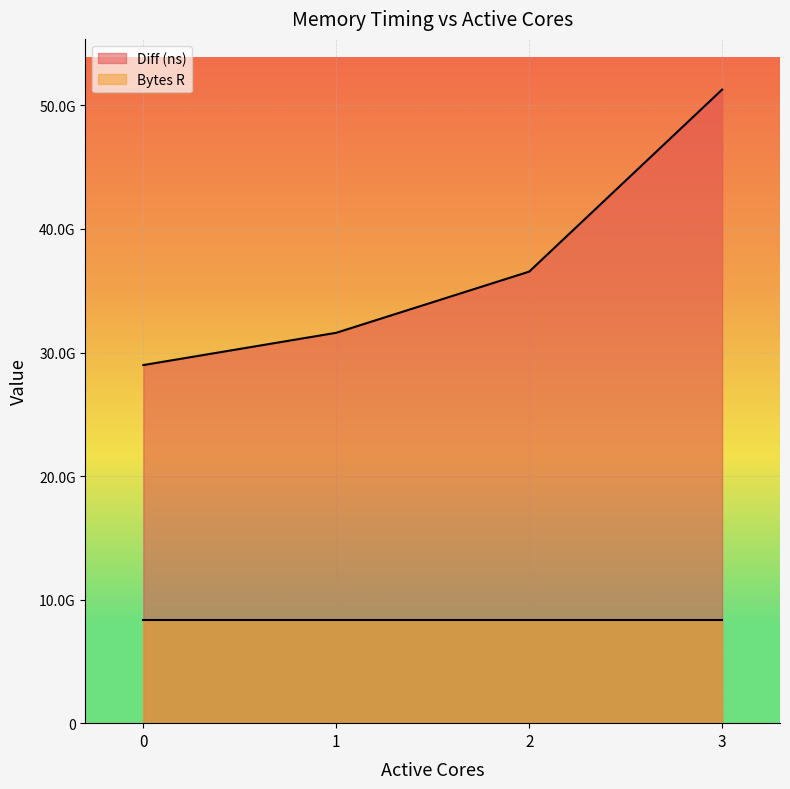

What is the sum of all values?

148409084550